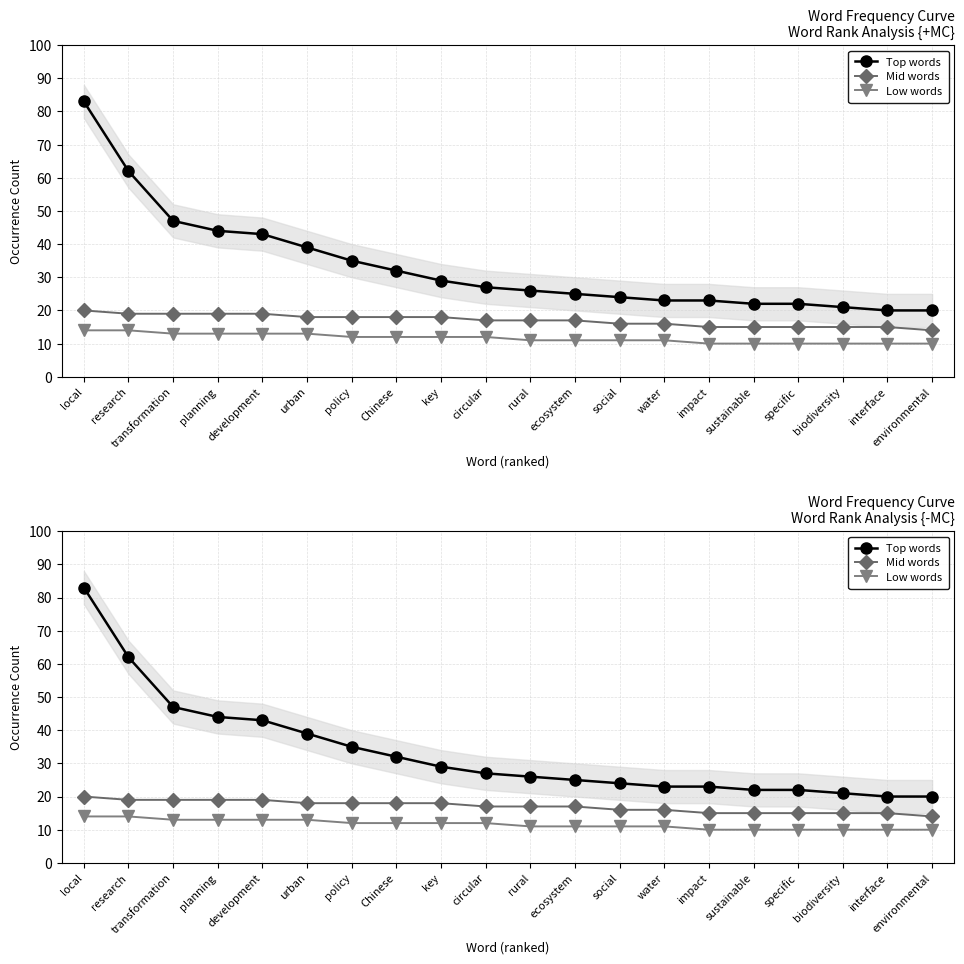

Rank the series by their maximum value, from lowest to highest.

Low words, Mid words, Top words